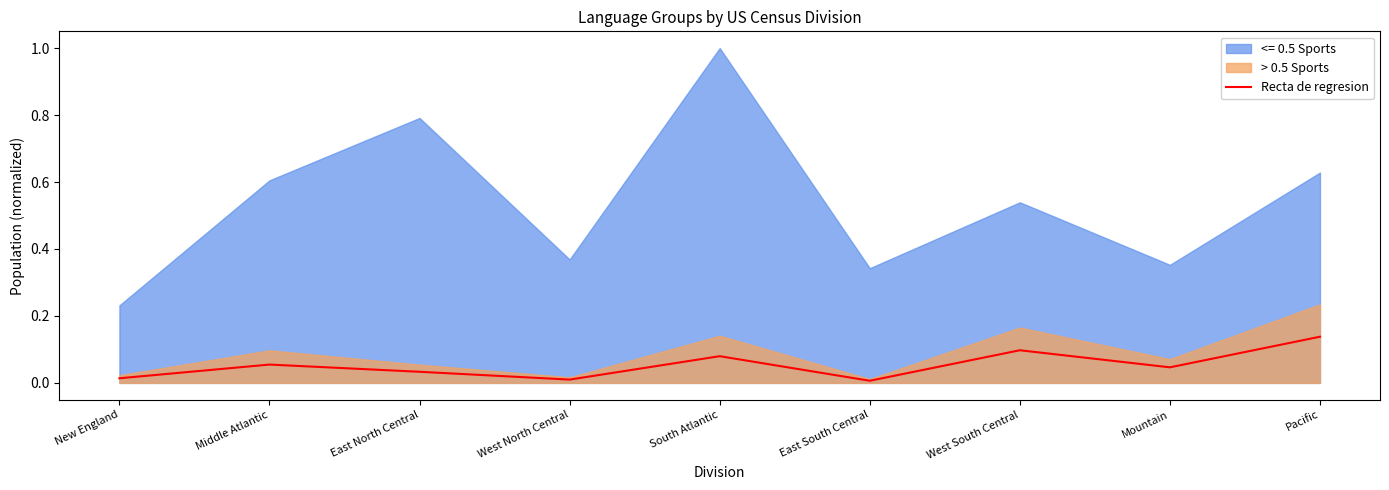

True or false: Recta de regresion has a value of 0.1 at West South Central.

True